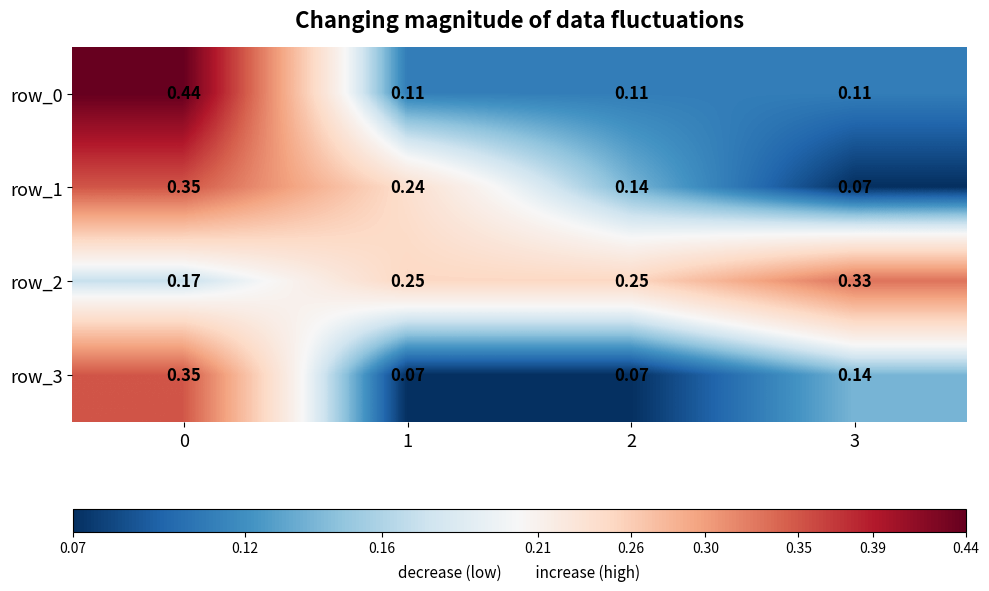

Is the value of row_3 at 2 greater than the value of row_2 at 0?

No